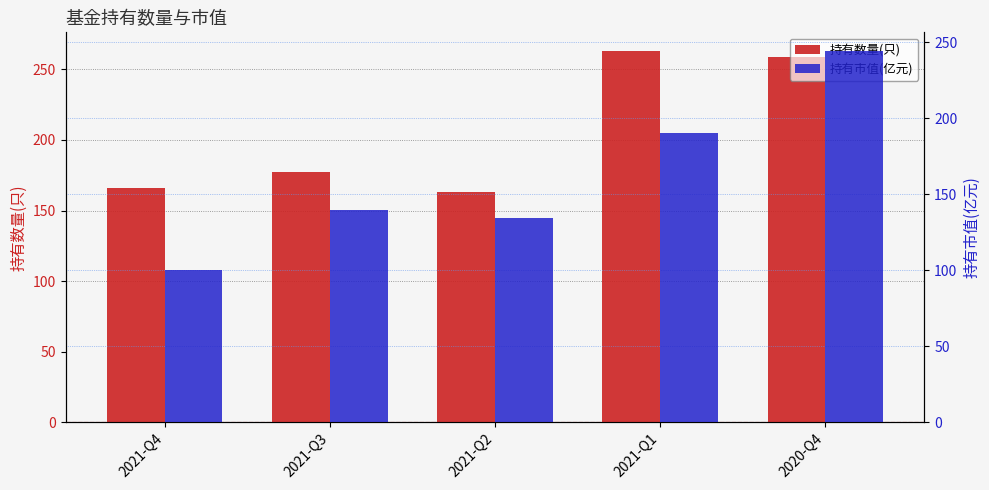

The value of 持有数量(只) at 2021-Q1 is 263.0. True or false?

True